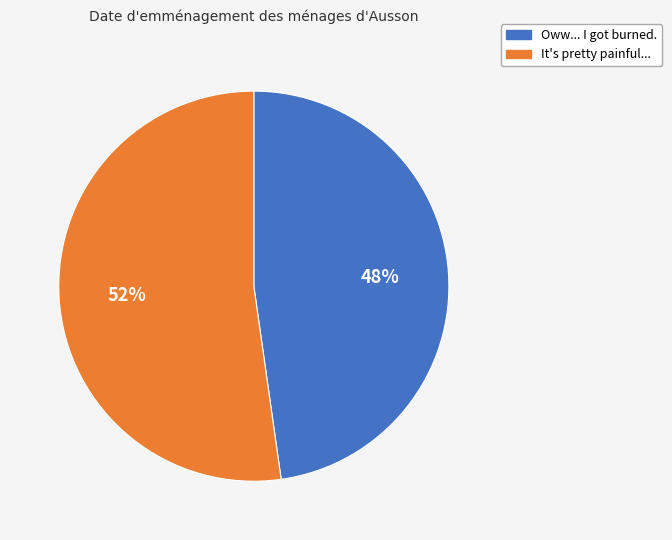

What percentage is the Oww... I got burned. slice, to the nearest percent?

48%